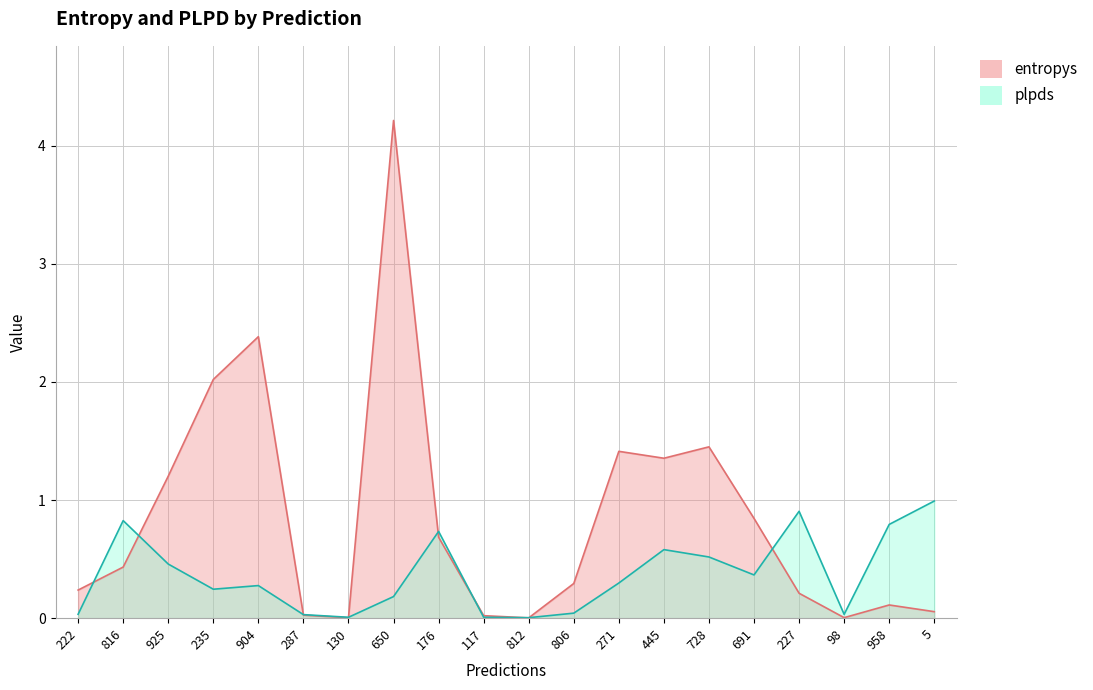

What is the difference between the maximum and minimum values in the plpds series?

1.0